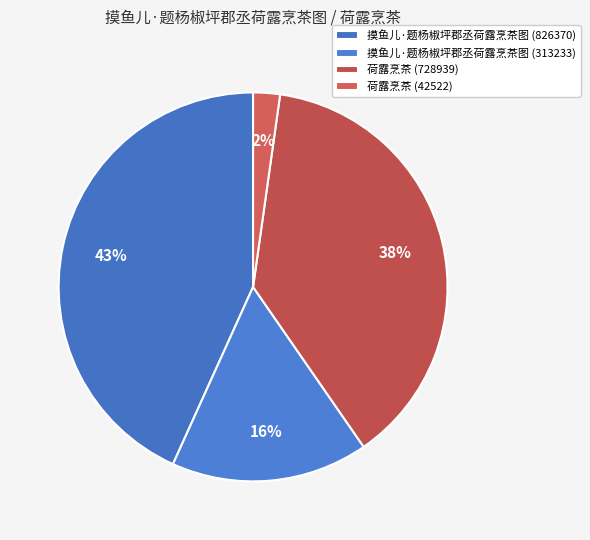

Is 荷露烹茶 (42522) the majority of the pie?

No